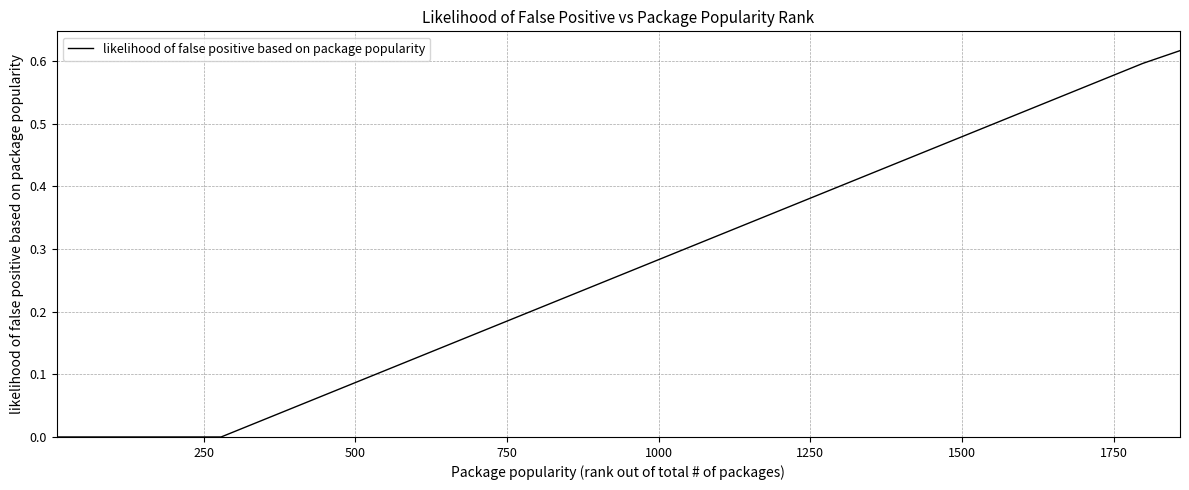

True or false: the data has more than 2 interior local peaks.

False